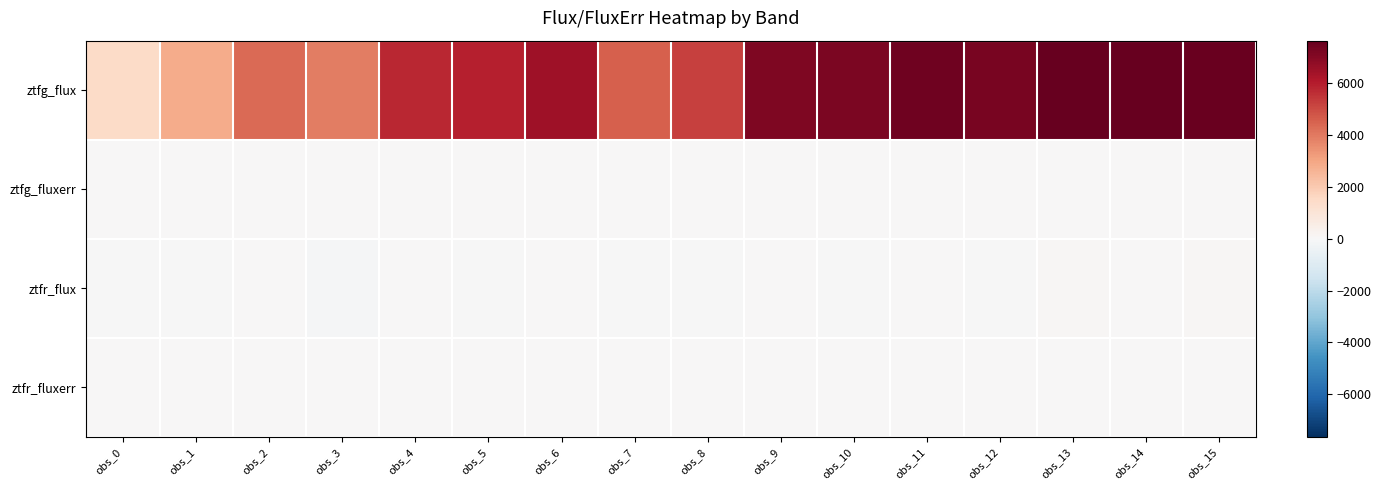

Reading left to right, extract all data points from this chart.

ztfg_flux: obs_0=1463.0	obs_1=2808.5	obs_2=4318.3	obs_3=3889.2	obs_4=5782.0	obs_5=5958.0	obs_6=6482.4	obs_7=4545.2	obs_8=5244.0	obs_9=7144.4	obs_10=7166.4	obs_11=7404.3	obs_12=7225.6	obs_13=7634.6	obs_14=7601.5	obs_15=7563.3
ztfg_fluxerr: obs_0=19.9	obs_1=44.1	obs_2=34.0	obs_3=53.9	obs_4=40.9	obs_5=48.9	obs_6=55.8	obs_7=57.8	obs_8=53.3	obs_9=45.5	obs_10=45.6	obs_11=54.0	obs_12=50.1	obs_13=58.7	obs_14=53.6	obs_15=59.5
ztfr_flux: obs_0=-33.6	obs_1=-7.7	obs_2=13.2	obs_3=-63.1	obs_4=9.6	obs_5=-20.6	obs_6=4.2	obs_7=-17.2	obs_8=-12.9	obs_9=2.6	obs_10=-16.3	obs_11=19.3	obs_12=-42.2	obs_13=94.3	obs_14=51.0	obs_15=83.3
ztfr_fluxerr: obs_0=34.7	obs_1=28.3	obs_2=31.9	obs_3=38.1	obs_4=35.3	obs_5=17.9	obs_6=17.2	obs_7=19.4	obs_8=17.5	obs_9=15.7	obs_10=15.0	obs_11=29.2	obs_12=38.9	obs_13=13.3	obs_14=25.6	obs_15=24.0